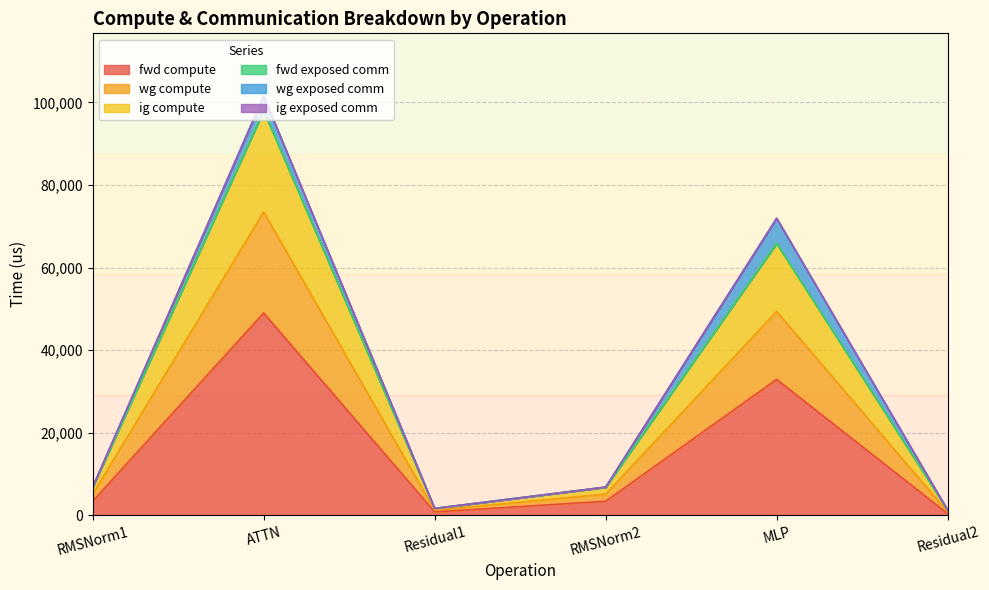

What is the value of the fwd compute point at the 5th from the left?

32916.5